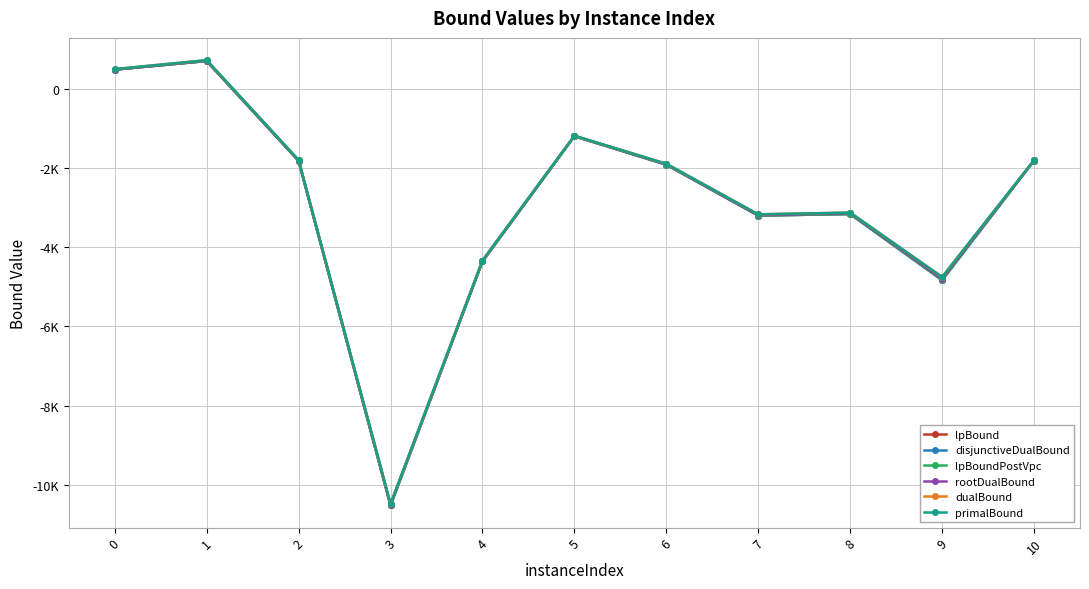

Which series has the largest range (max minus min)?

lpBound